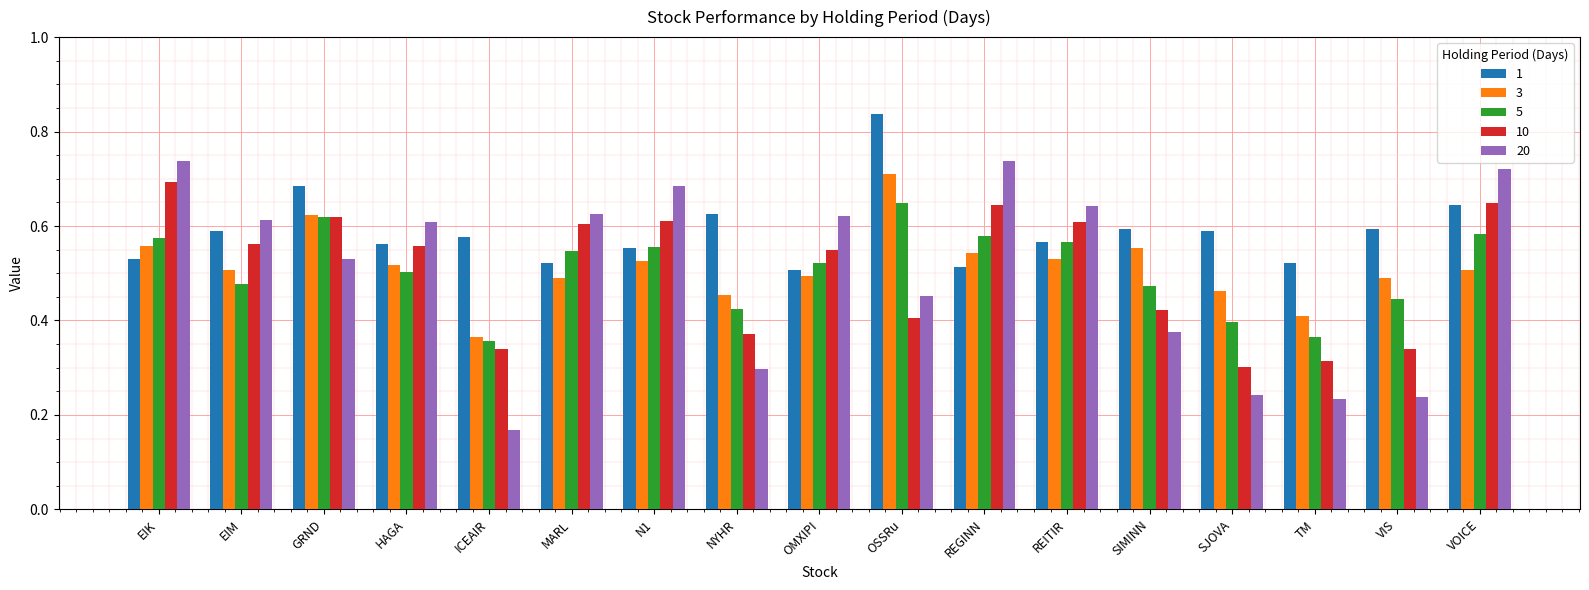

What is the label of the 15th bar from the right?

GRND